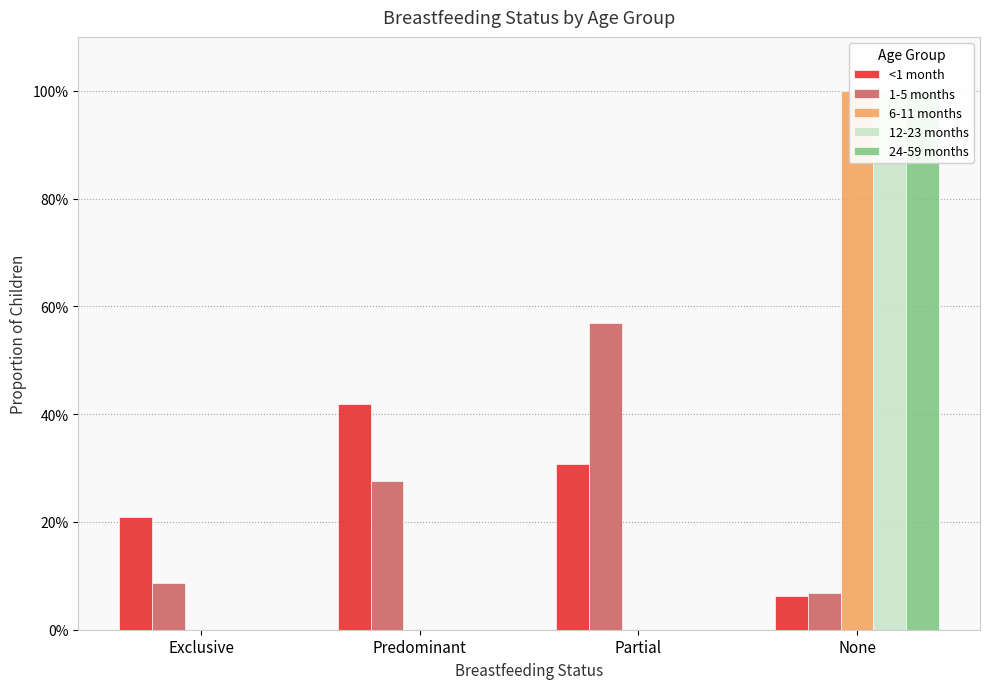

Reading left to right, list all the values displayed in this chart.

<1 month: Exclusive=0.2	Predominant=0.4	Partial=0.3	None=0.1
1-5 months: Exclusive=0.1	Predominant=0.3	Partial=0.6	None=0.1
6-11 months: Exclusive=0.0	Predominant=0.0	Partial=0.0	None=1.0
12-23 months: Exclusive=0.0	Predominant=0.0	Partial=0.0	None=1.0
24-59 months: Exclusive=0.0	Predominant=0.0	Partial=0.0	None=1.0